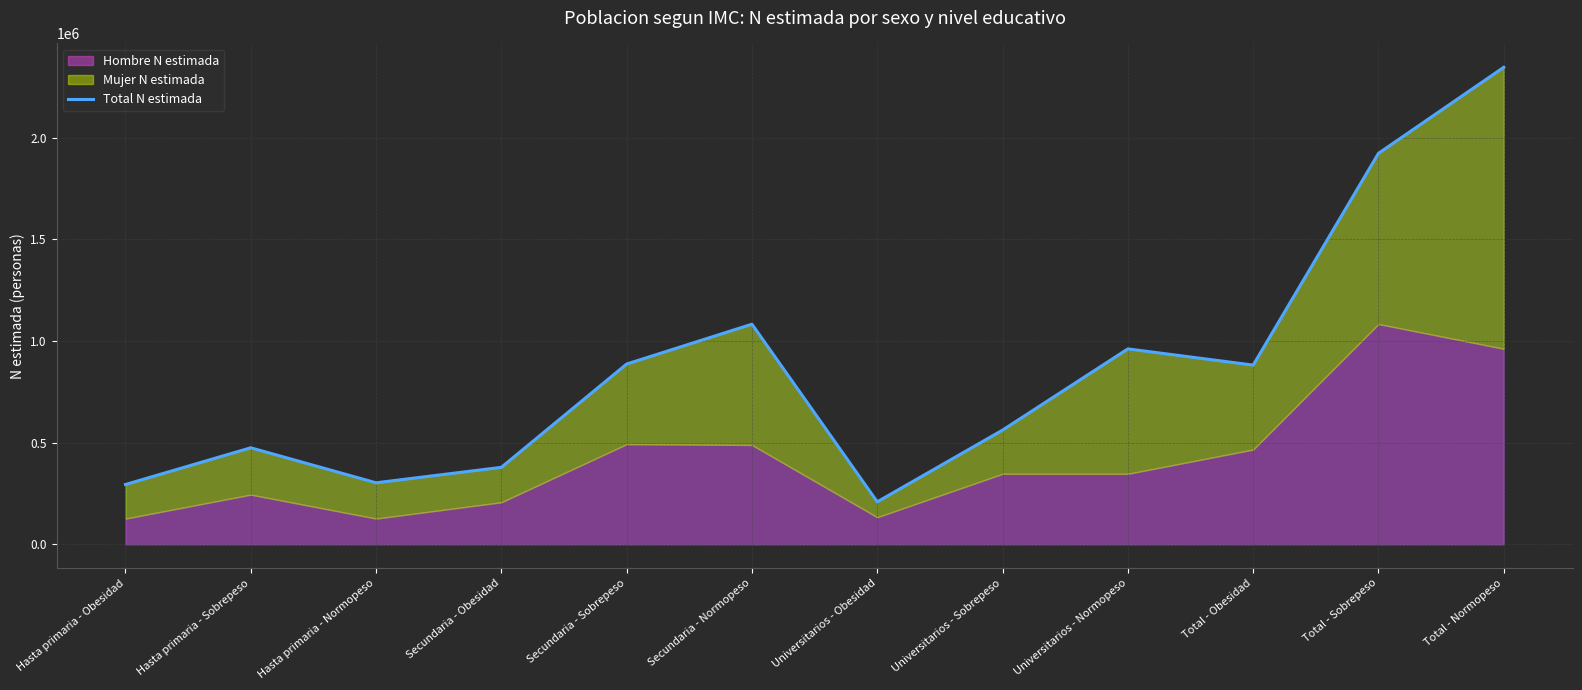

Count the number of categories in the chart.

12